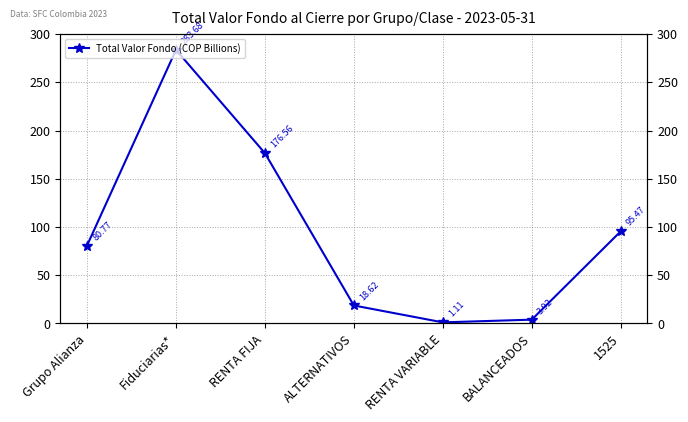

List the labels in order of value, smallest first.

RENTA VARIABLE, BALANCEADOS, ALTERNATIVOS, Grupo Alianza, 1525, RENTA FIJA, Fiduciarias*